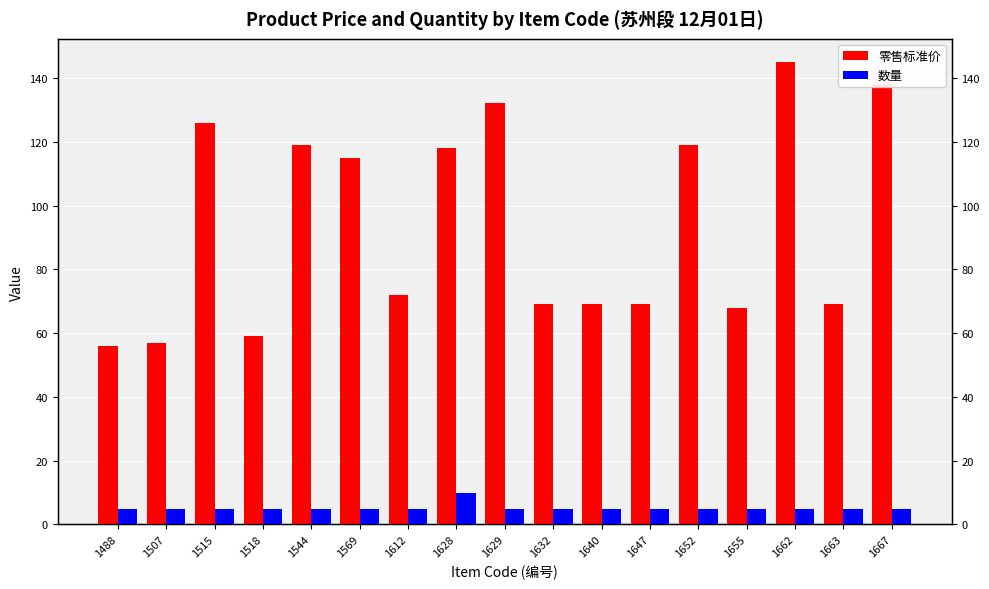

What is the total value across all series at 1655?

73